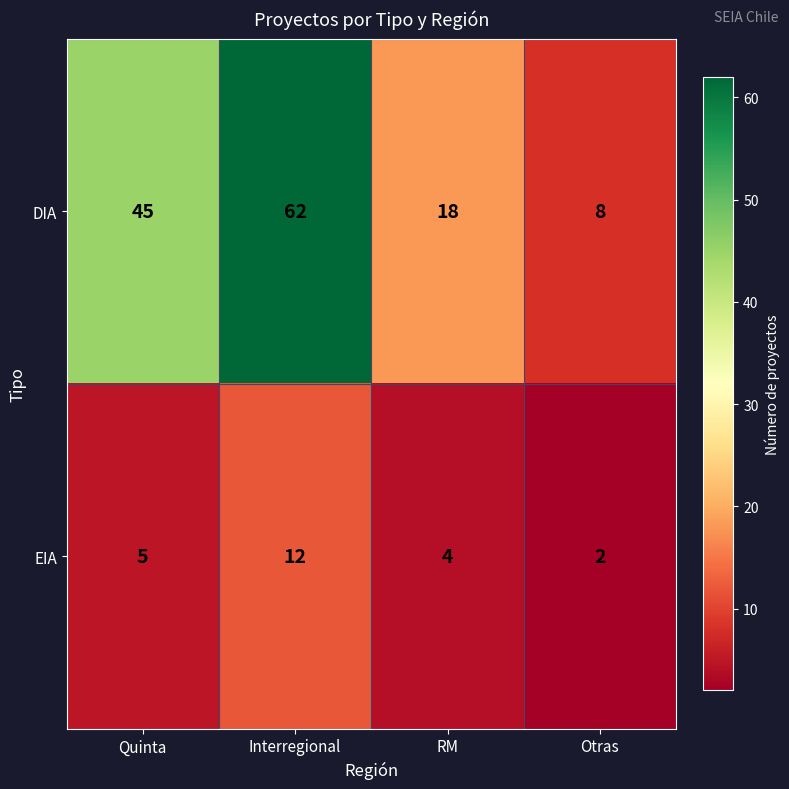

Where is EIA nearest to the value 7?

Quinta